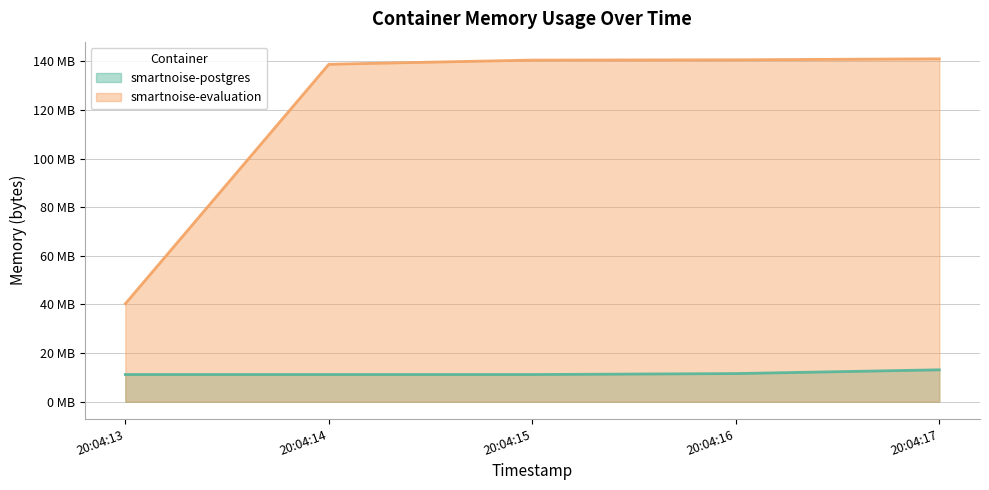

How many smartnoise-postgres values are between 11173888 and 11567104?

4